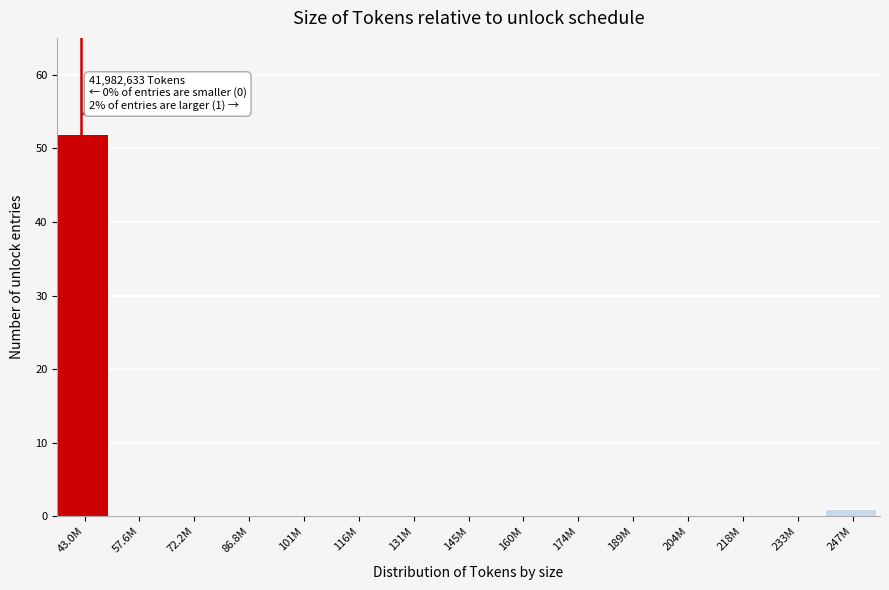

Reading left to right, extract all data points from this chart.

43.0M=52	57.6M=0	72.2M=0	86.8M=0	101M=0	116M=0	131M=0	145M=0	160M=0	174M=0	189M=0	204M=0	218M=0	233M=0	247M=1